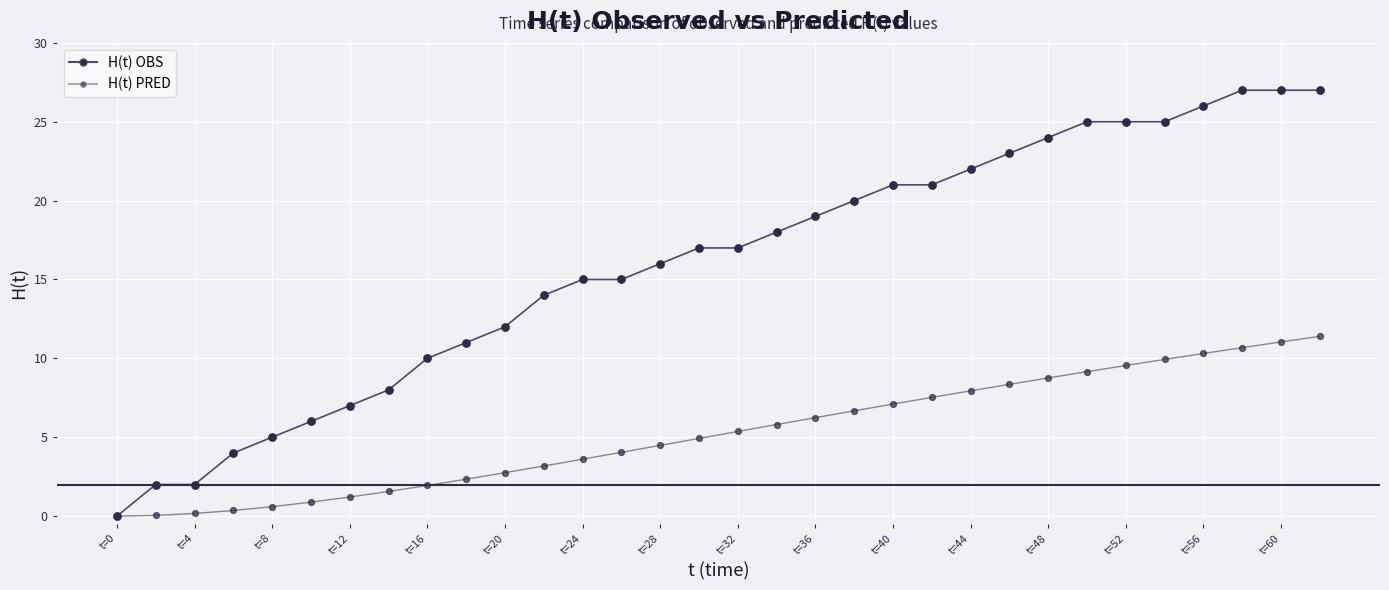

Which series has the widest spread of values?

H(t) OBS